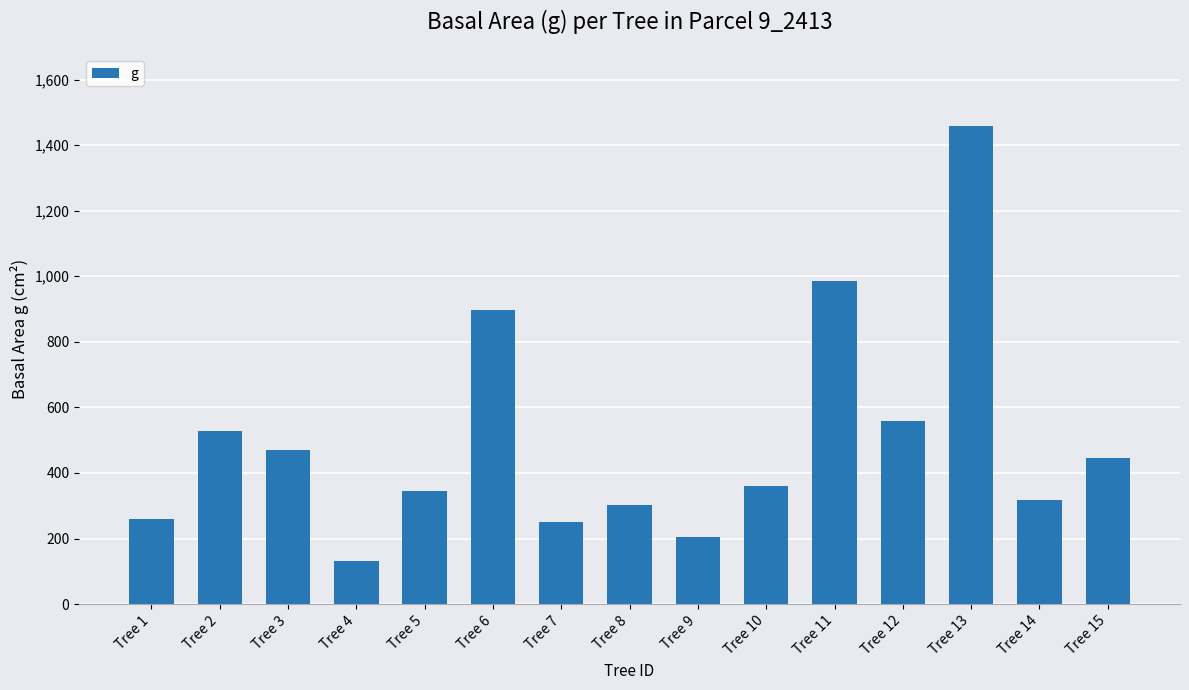

How many categories are shown in the chart?

15